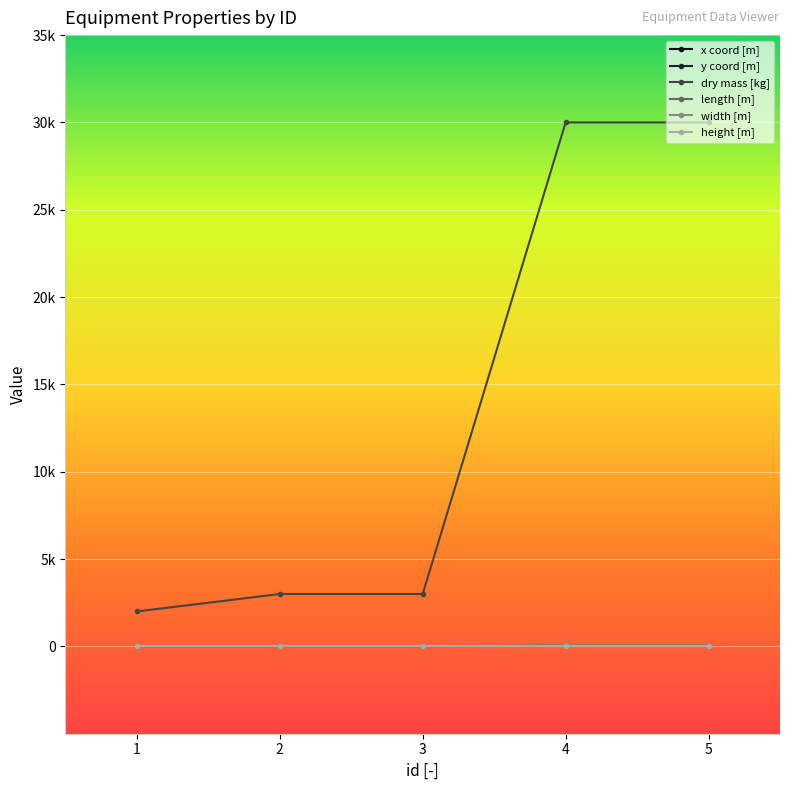

Reading left to right, list all the values displayed in this chart.

x coord [m]: 495100.5	495200.5	495345.5	495200.5	495345.5
y coord [m]: 5675775.0	5675775.0	5675775.0	5675775.0	5675775.0
dry mass [kg]: 2000.0	3000.0	3000.0	30000.0	30000.0
length [m]: 10.0	10.0	10.0	50.0	50.0
width [m]: 5.0	5.0	5.0	50.0	50.0
height [m]: 2.0	2.0	2.0	2.0	2.0